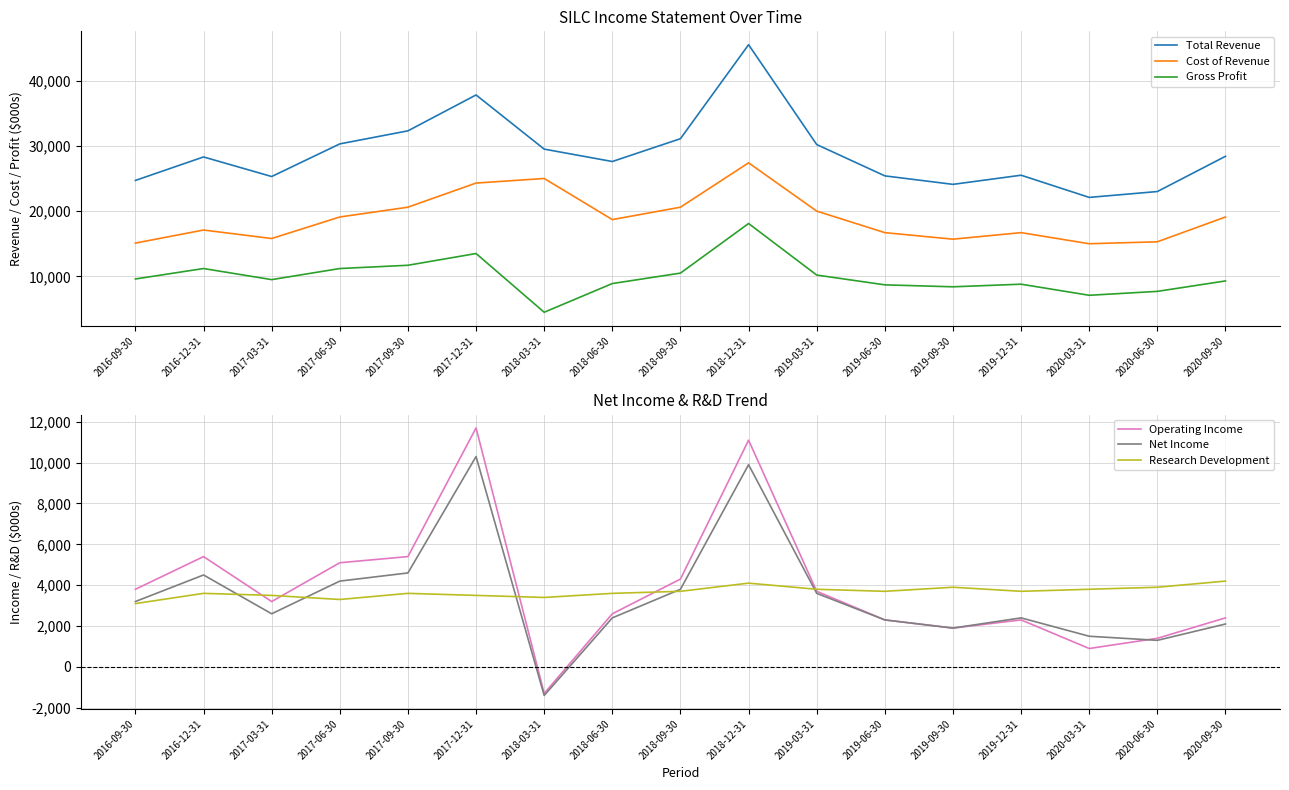

True or false: Research Development has more than 1 interior local peaks.

True